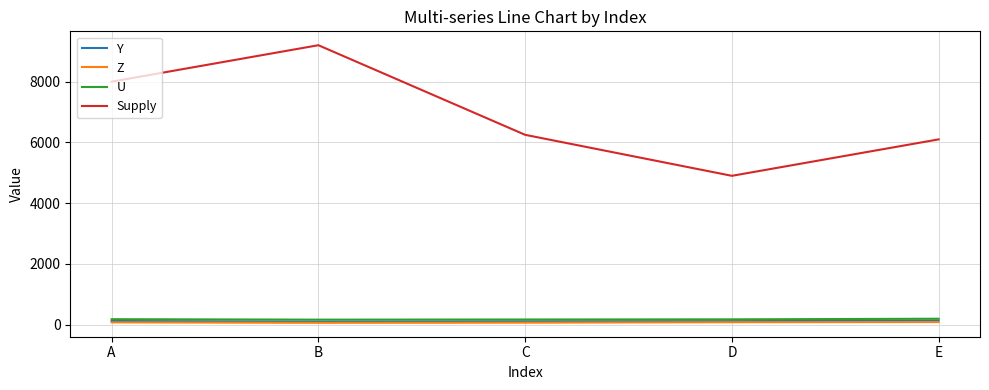

At how many categories does at least one series exceed 9086?

1